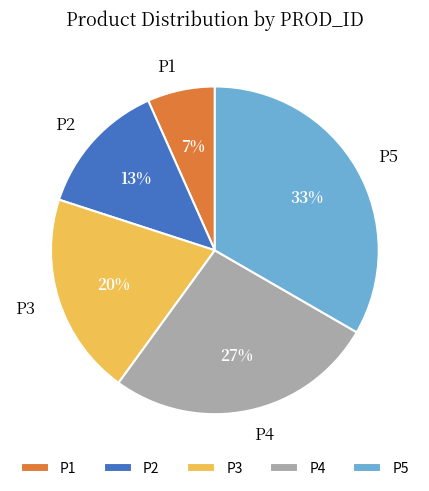

Is the sum of P5 and P1 greater than half?

No